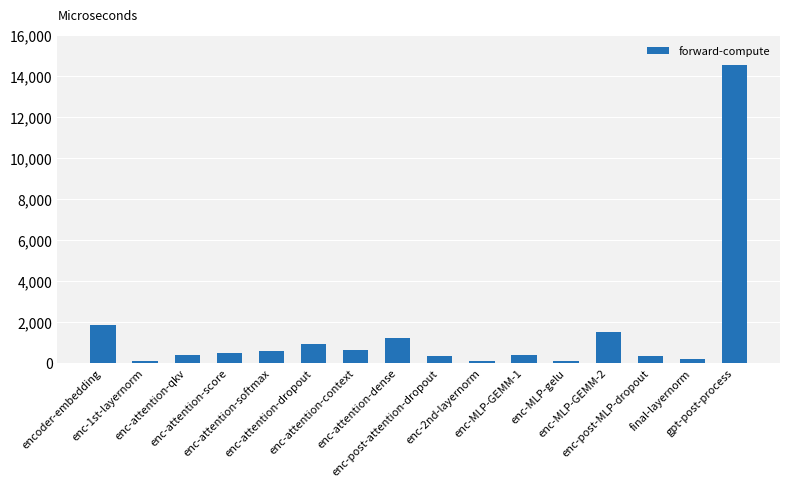

The chart shows a value of 102.2 at enc-1st-layernorm. True or false?

True